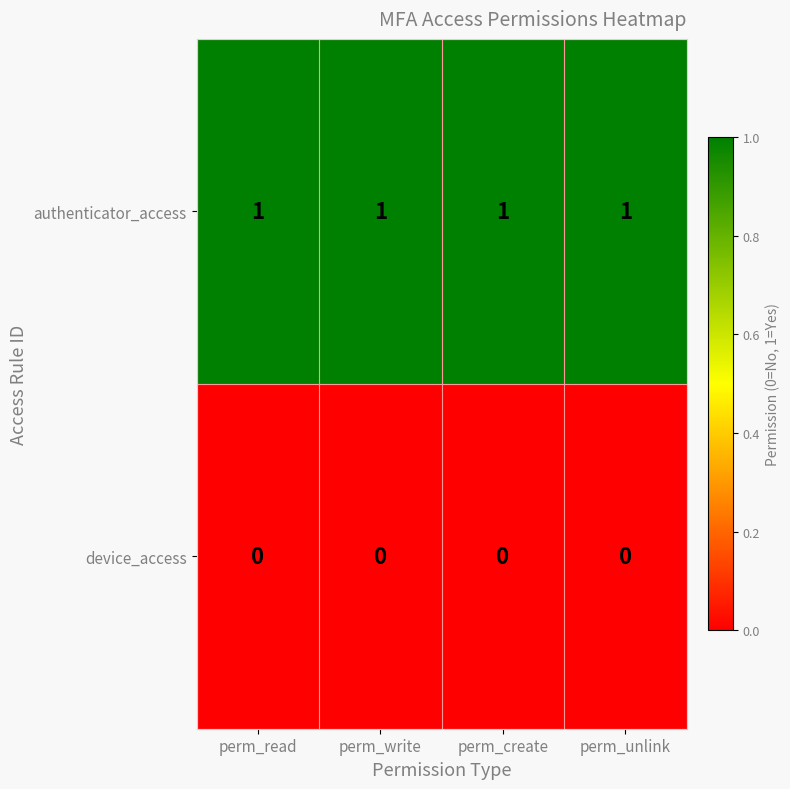

The value of authenticator_access at perm_write is 0. True or false?

False